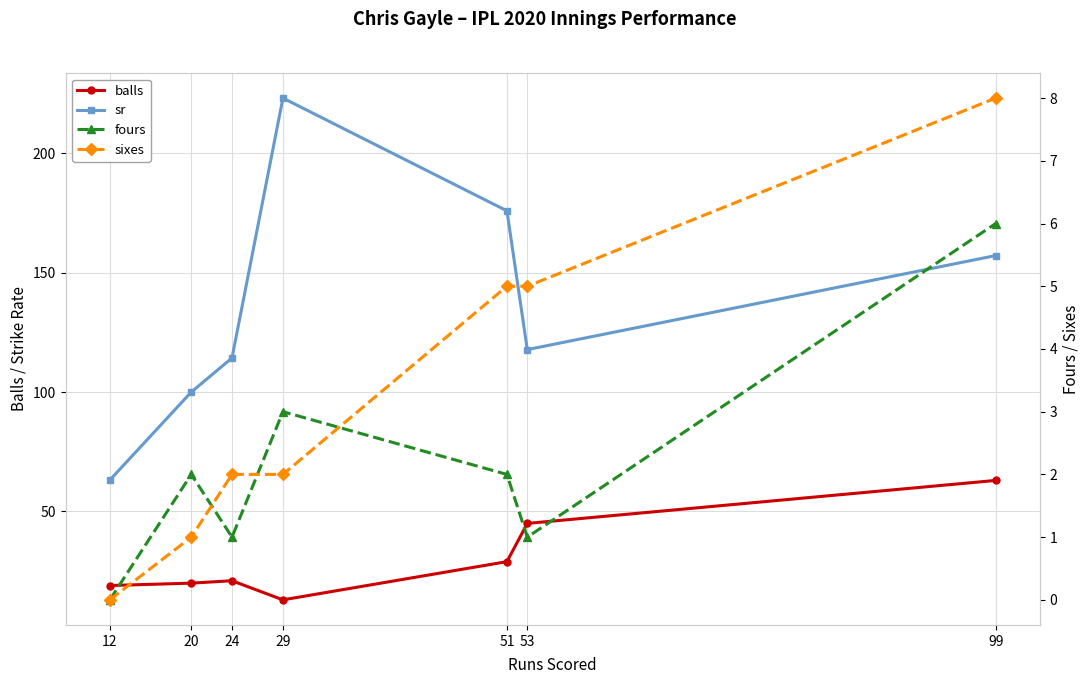

What are all the series names shown in the legend?

balls, sr, fours, sixes